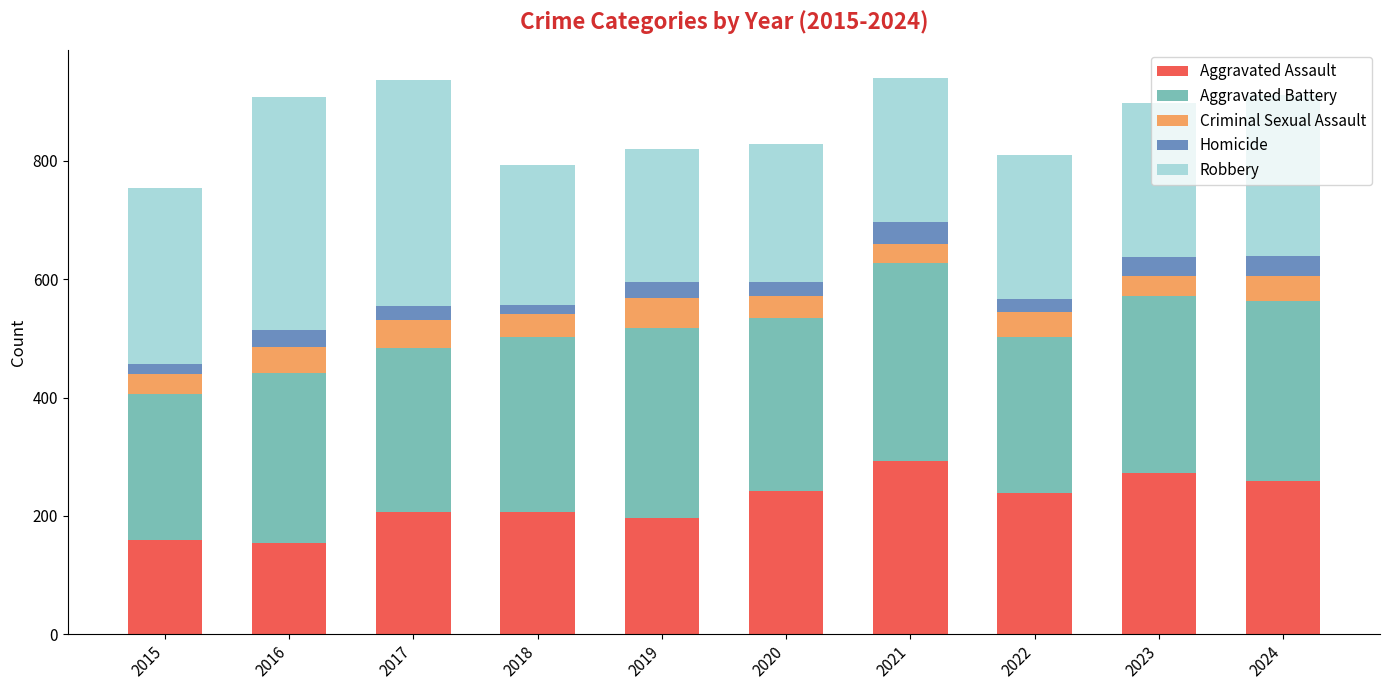

Is it true that Aggravated Assault equals 319 at 2018?

False